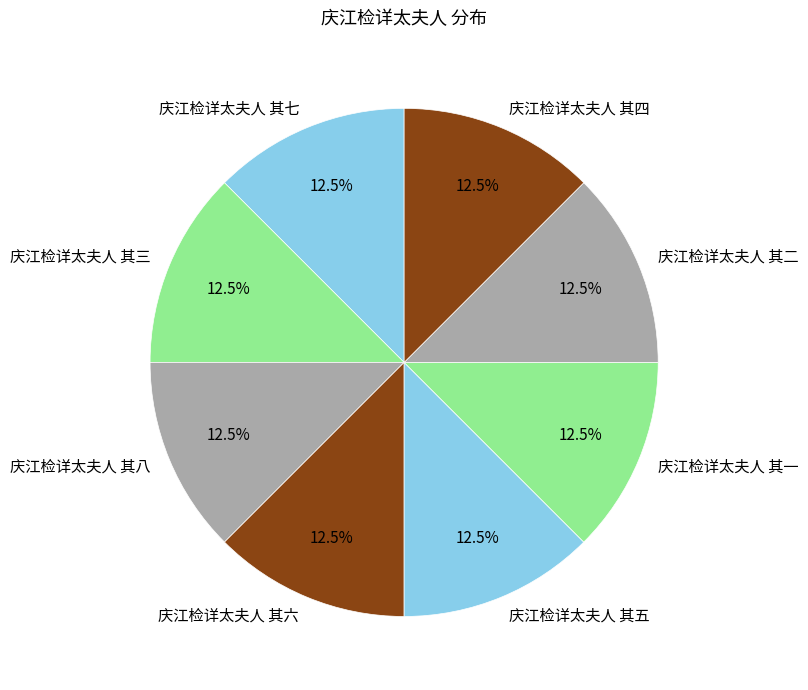

Is 庆江检详太夫人 其七 the majority of the pie?

No